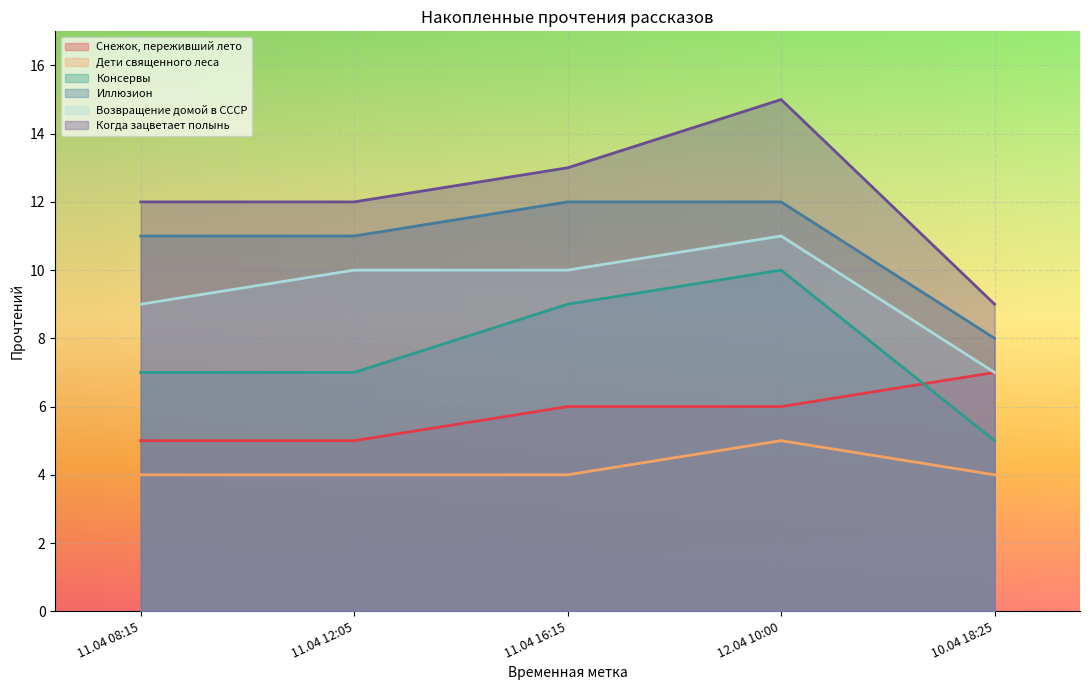

What is the difference between the highest and lowest values at 10.04 18:25?

5